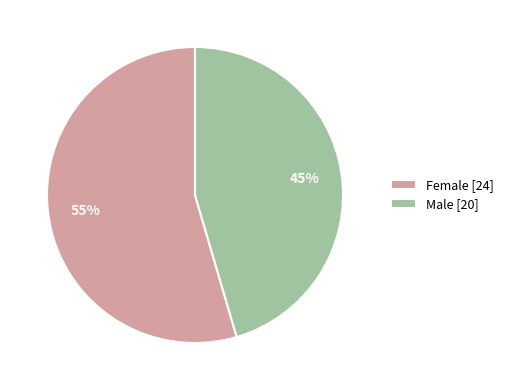

To the nearest percent, what is the combined percentage of Male [20] and Female [24]?

100%